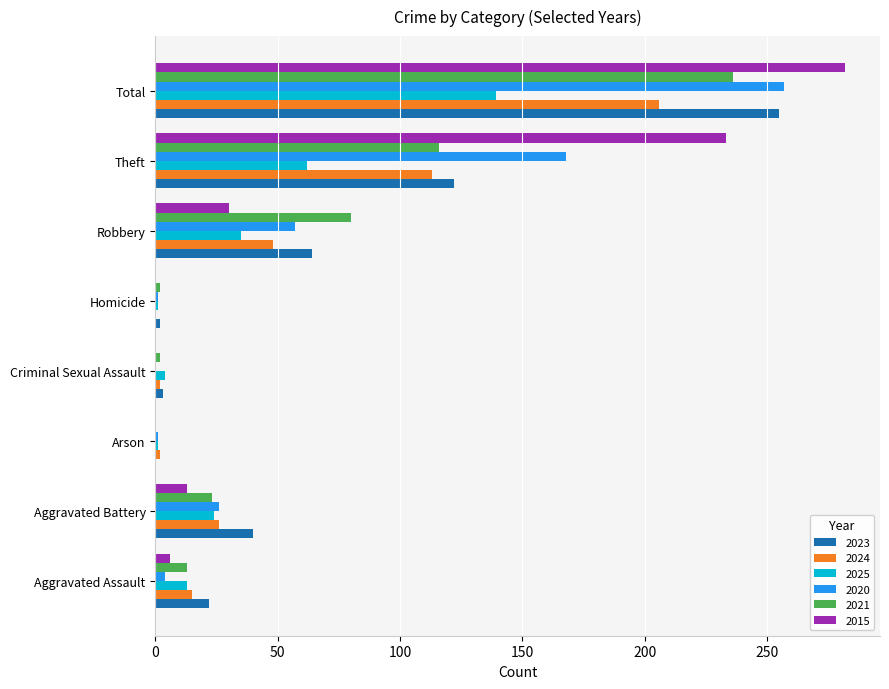

Where is 2021 nearest to the value 118?

Theft